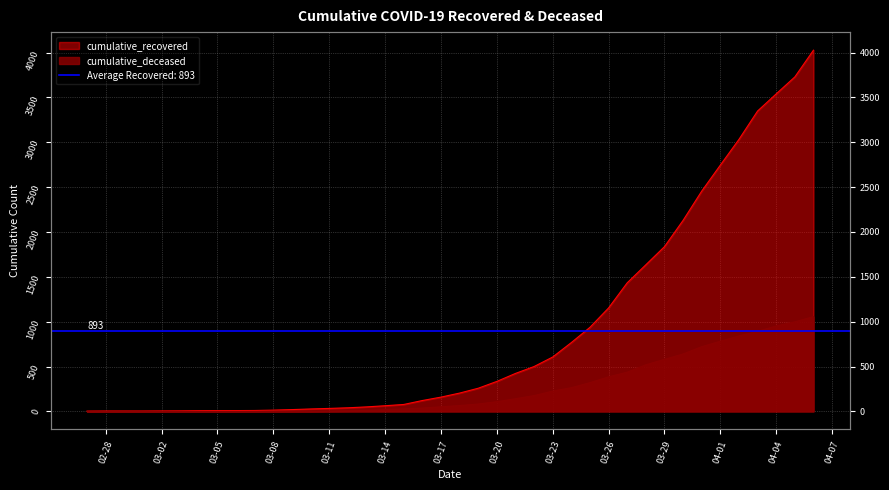

How many lines are shown in the chart?

2